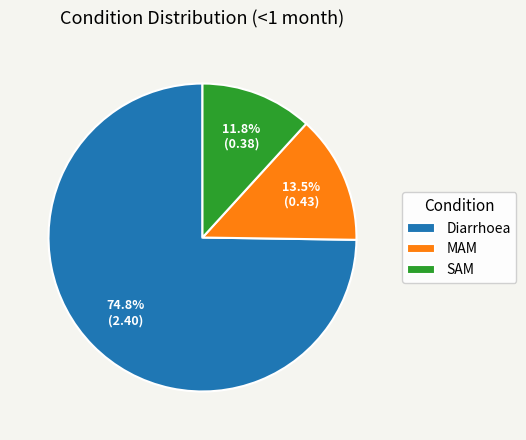

Which category has the smallest portion of the pie?

SAM